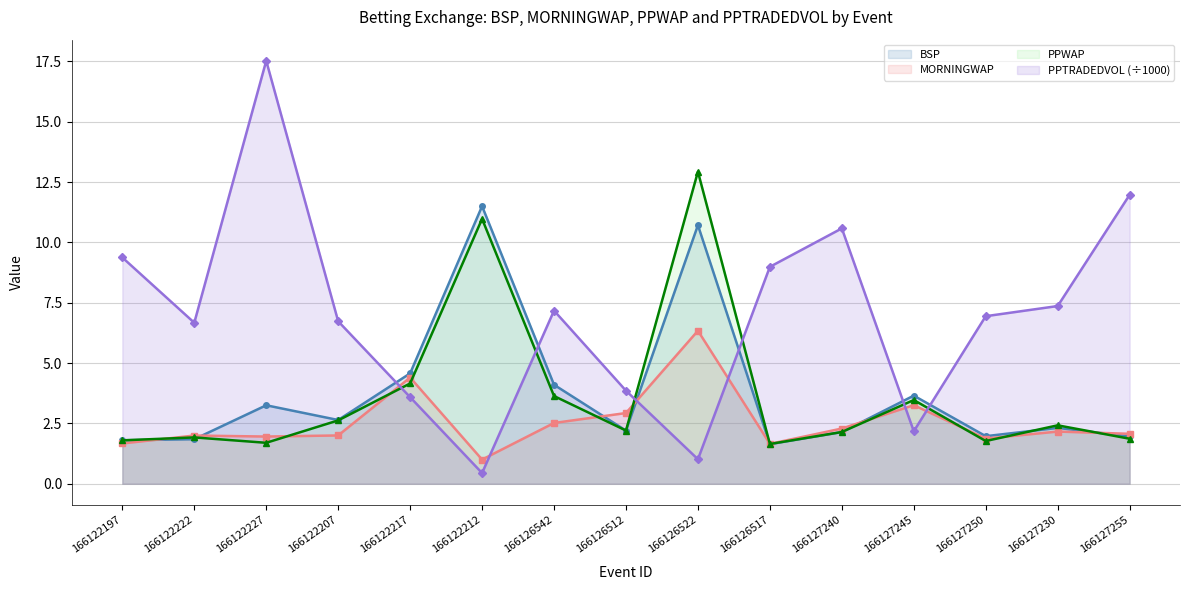

What is the minimum value for PPTRADEDVOL?

0.4